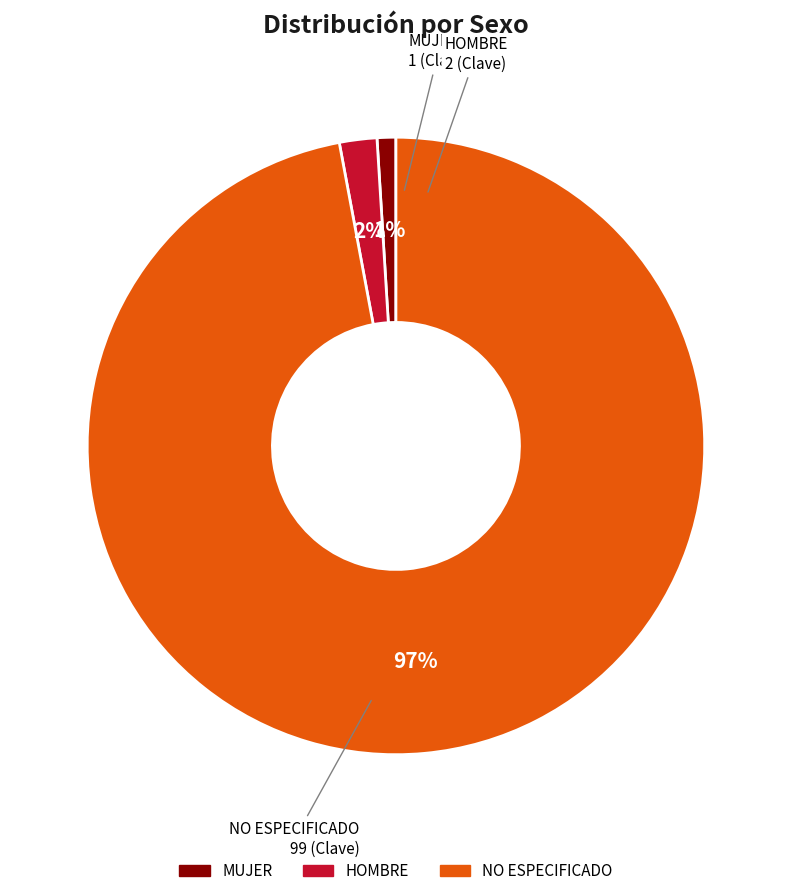

Which category accounts for the majority?

NO ESPECIFICADO